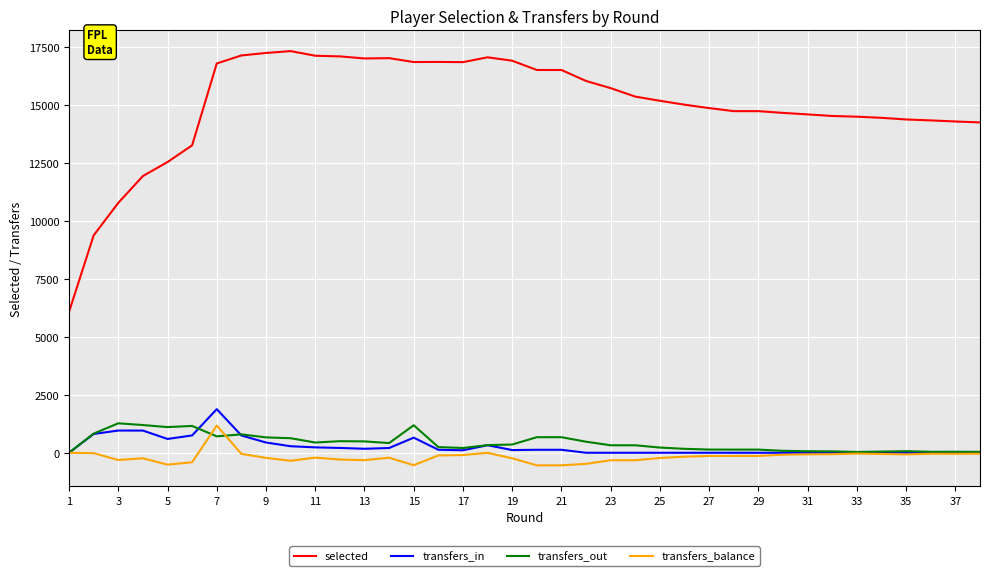

True or false: transfers_in and selected cross at least once.

False